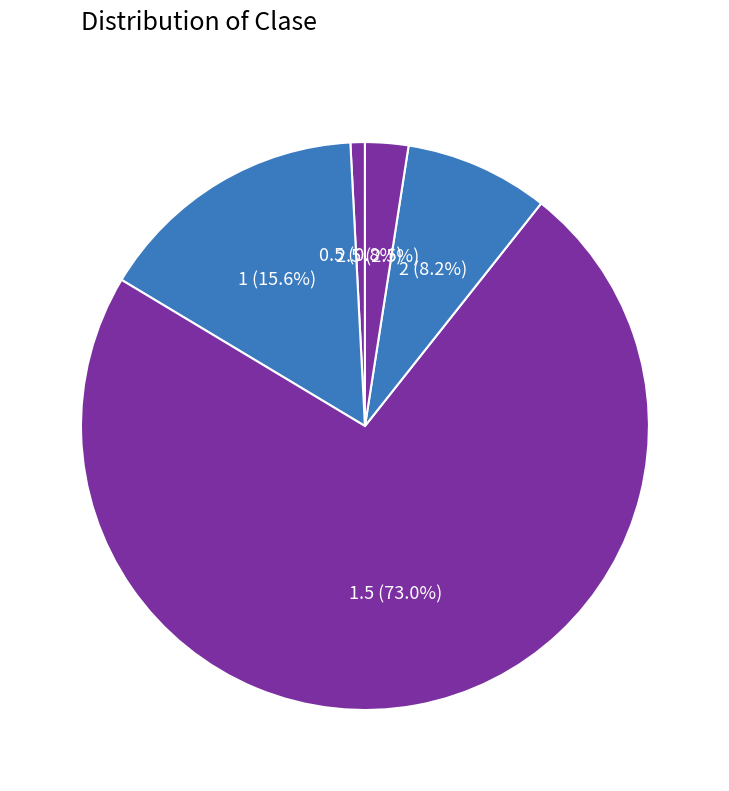

What is the largest slice in the pie chart?

1.5